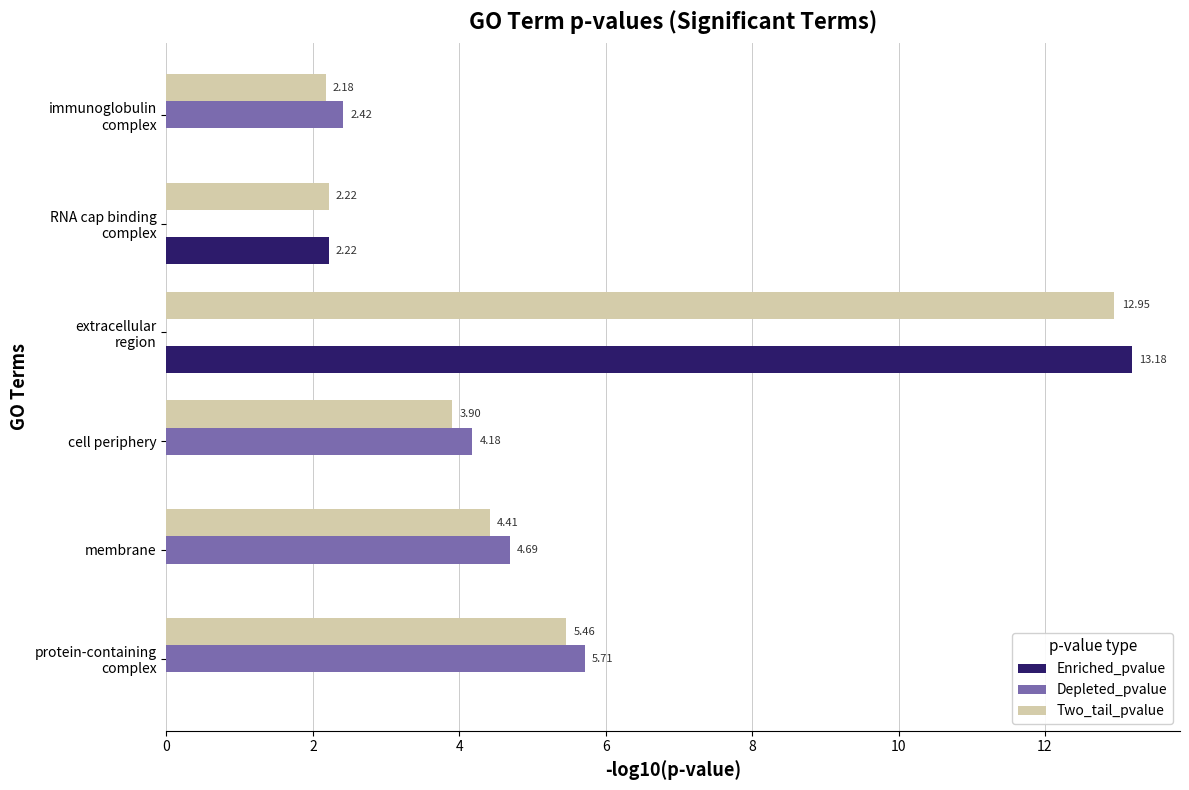

How many data points in Depleted_pvalue are above 4?

3